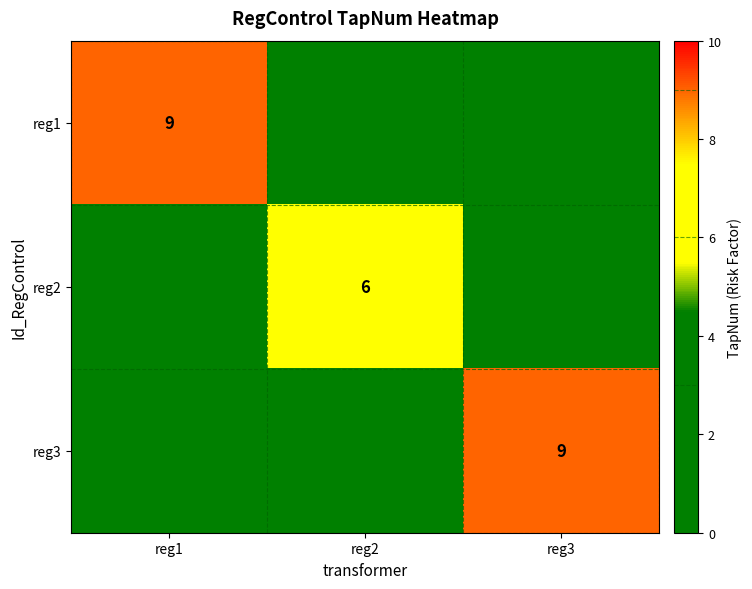

The value of reg1 at reg1 is 2. True or false?

False